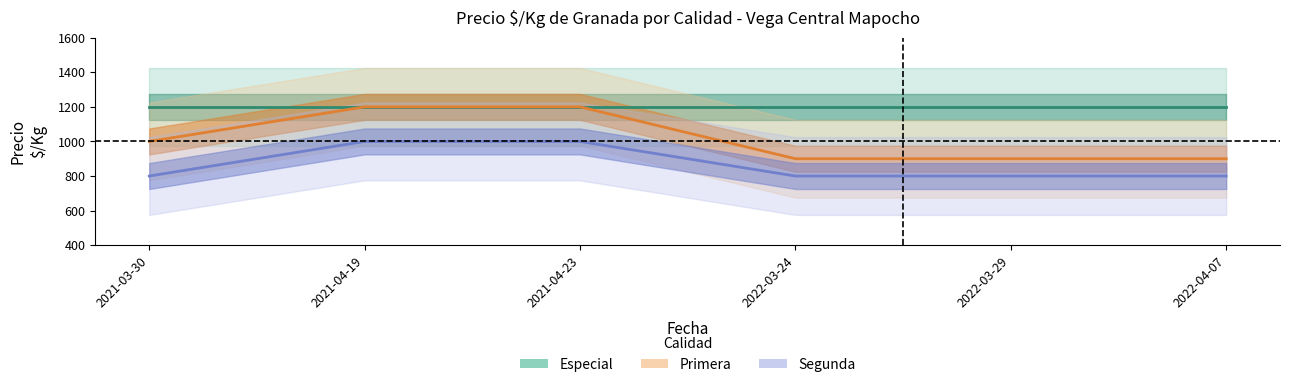

Rank the categories by Especial value from highest to lowest.

2021-03-30, 2021-04-19, 2021-04-23, 2022-03-24, 2022-03-29, 2022-04-07